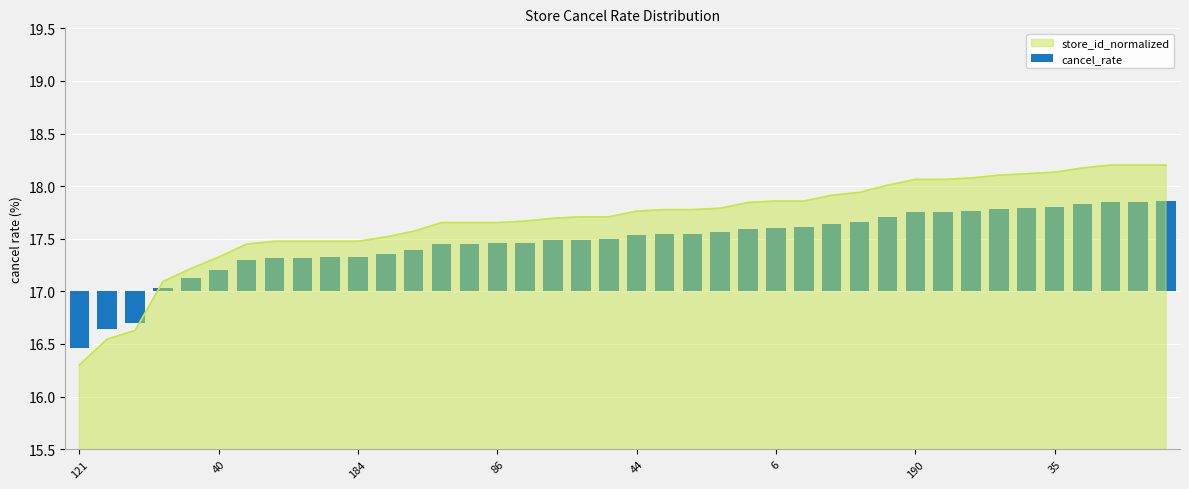

What is the minimum value for store_id_normalized?

16.3